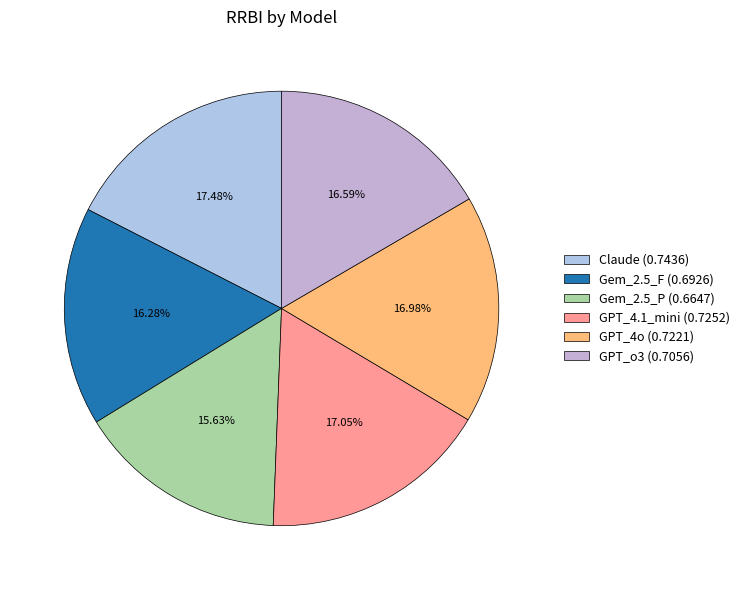

To the nearest percent, what portion does GPT_4.1_mini represent?

17%